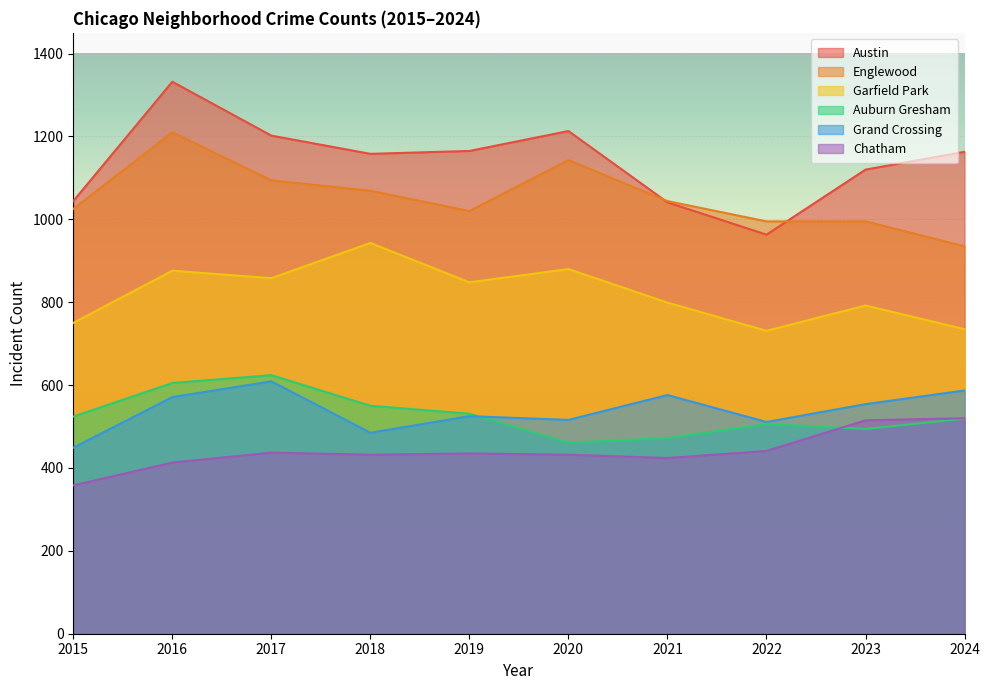

List the series in order of their peak value, lowest first.

Chatham, Grand Crossing, Auburn Gresham, Garfield Park, Englewood, Austin